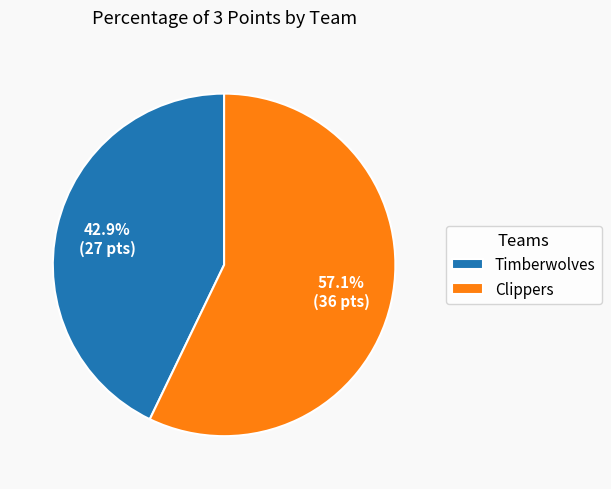

Which slice is the largest?

Clippers